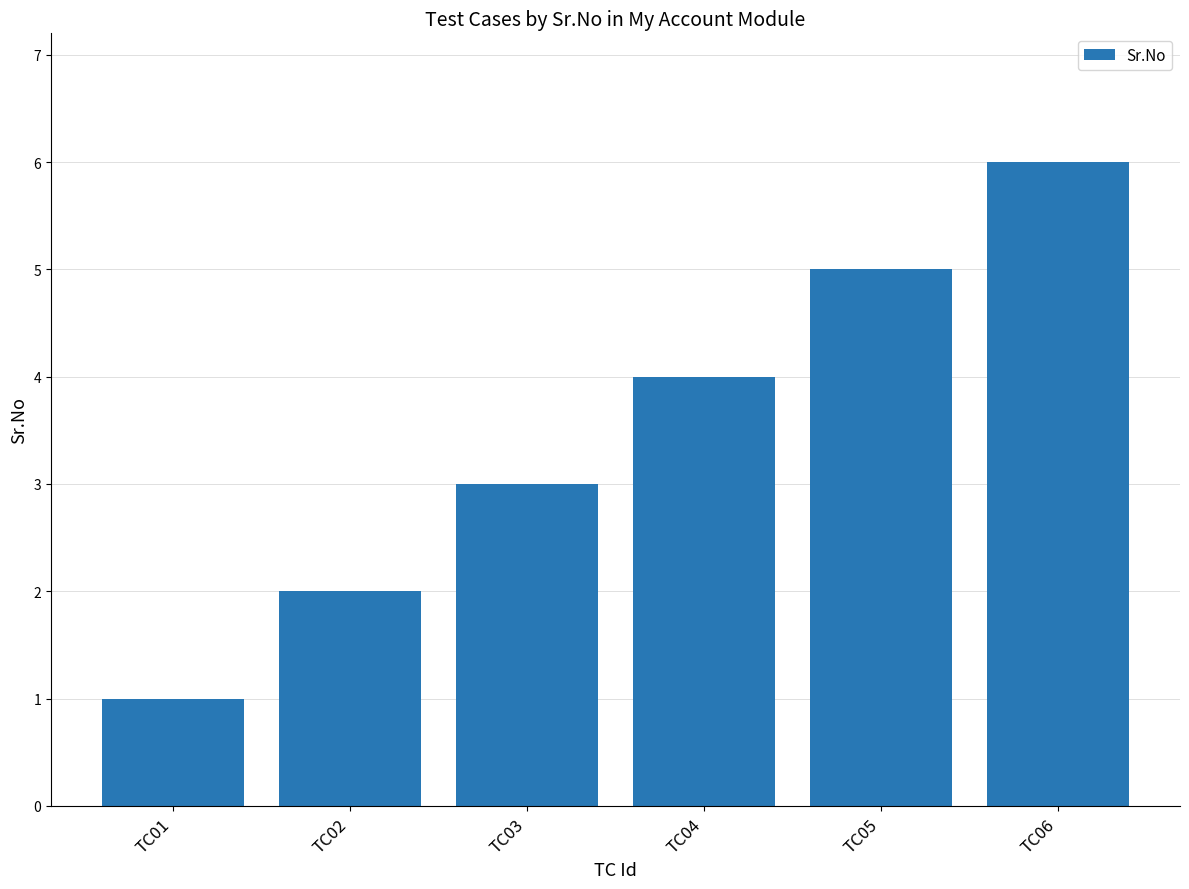

What is the change in value from TC01 to TC05?

+4